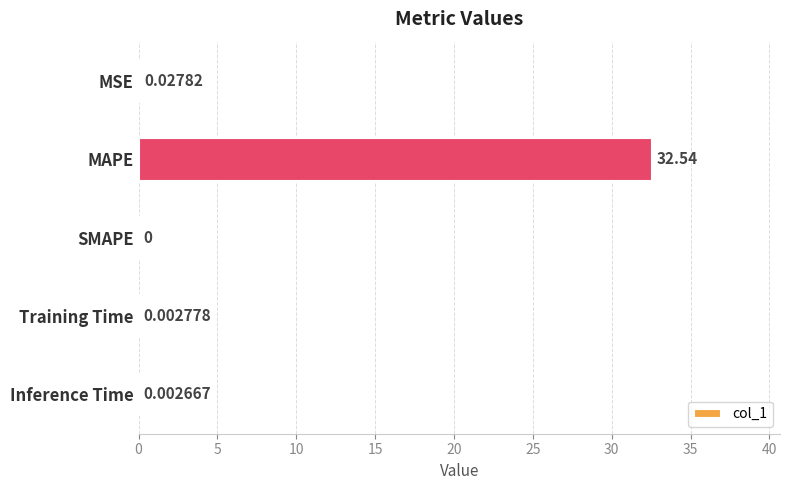

What is the sum of the values at SMAPE and MAPE?

32.5